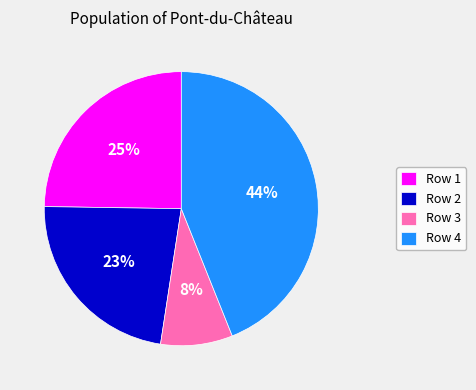

To the nearest percent, what is the combined percentage of Row 2 and Row 1?

48%